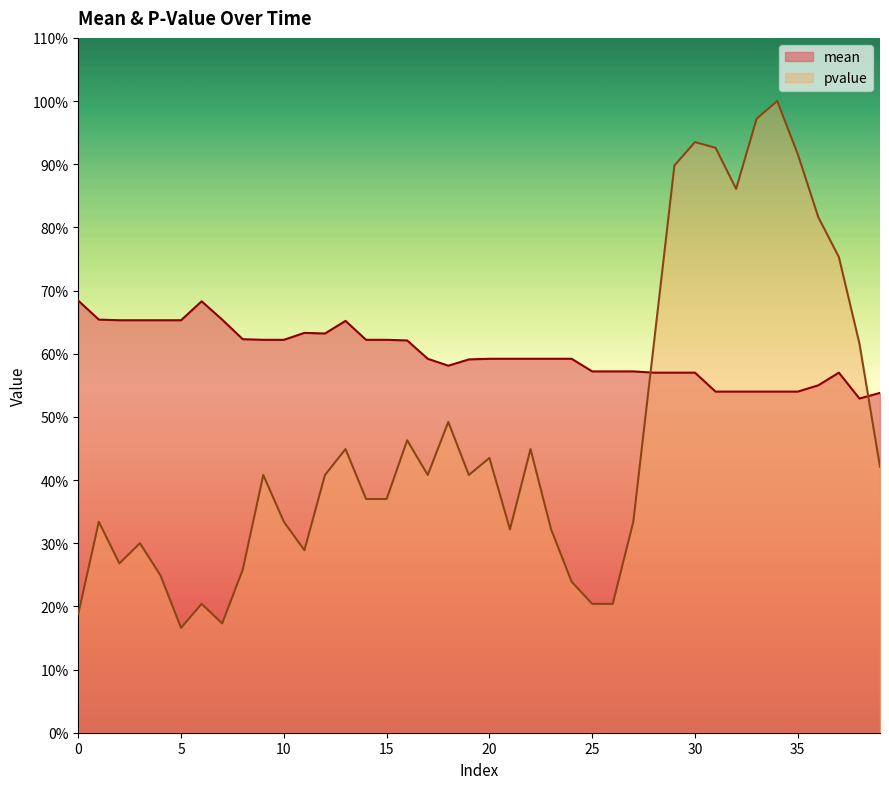

List the labels in order of mean value, largest first.

0, 6, 1, 7, 2, 3, 4, 5, 13, 11, 12, 8, 9, 10, 14, 15, 16, 17, 20, 21, 22, 23, 24, 19, 18, 25, 26, 27, 28, 29, 30, 37, 36, 31, 32, 33, 34, 35, 39, 38